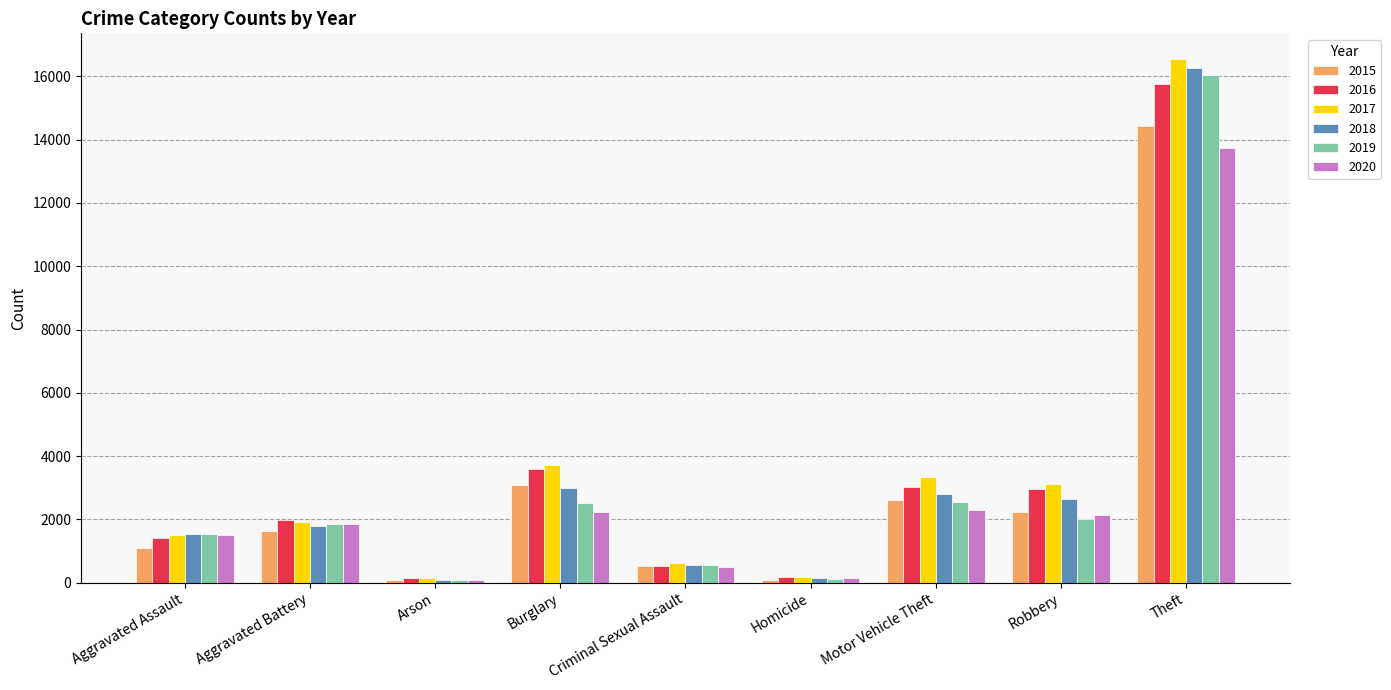

What is the maximum value shown in the chart?

16533